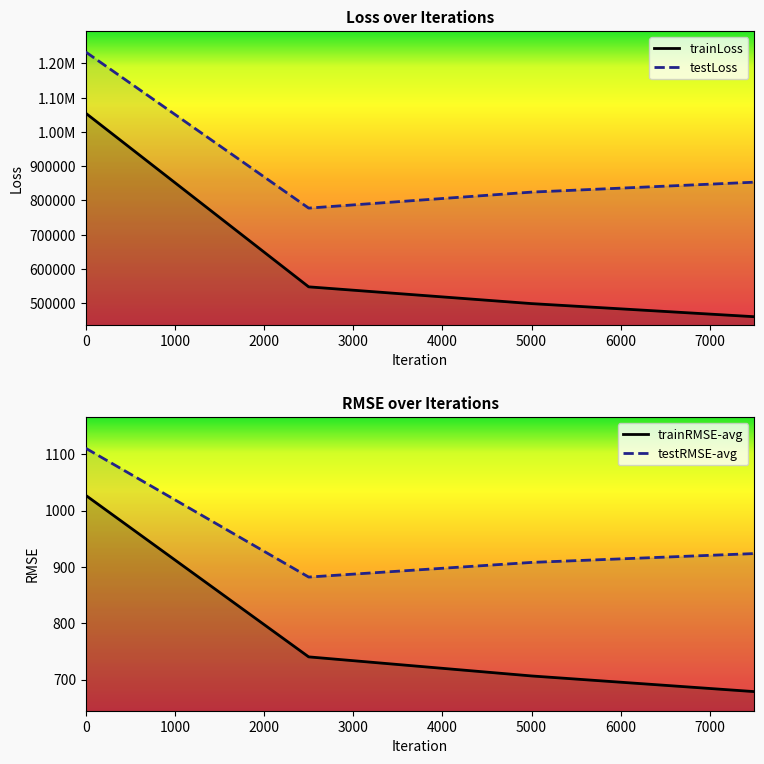

What is the minimum value shown in the chart?

678.5